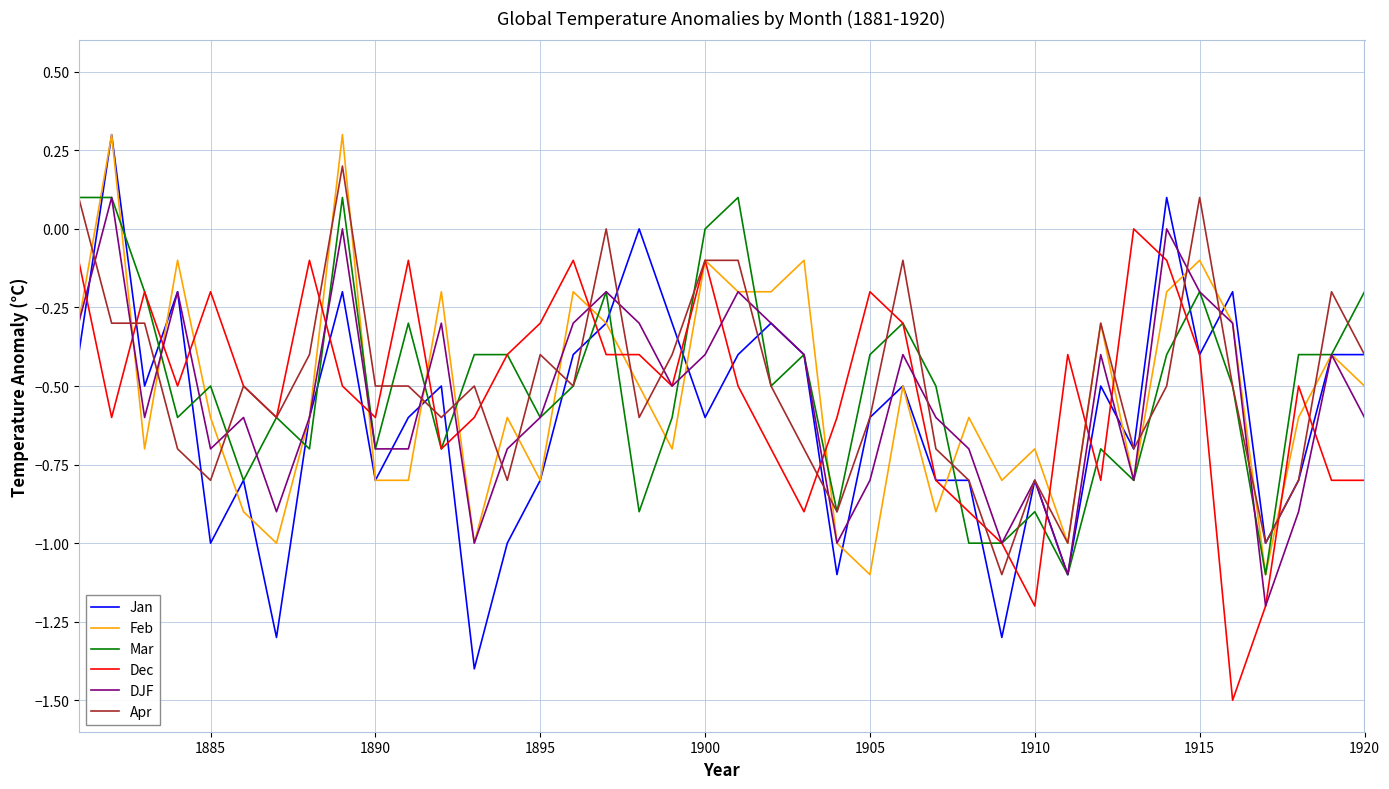

Which series has the widest spread of values?

Jan